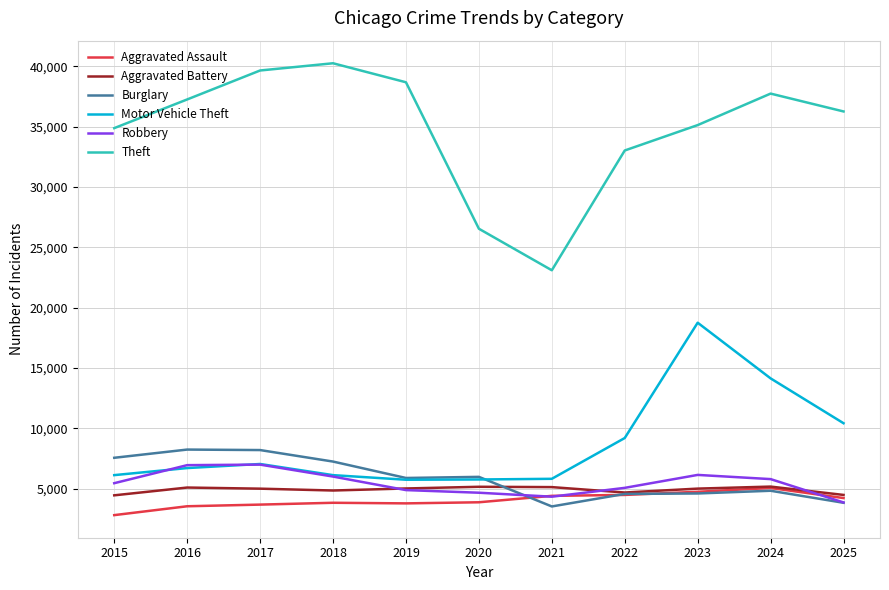

True or false: Motor Vehicle Theft has a value of 6126 at 2015.

True